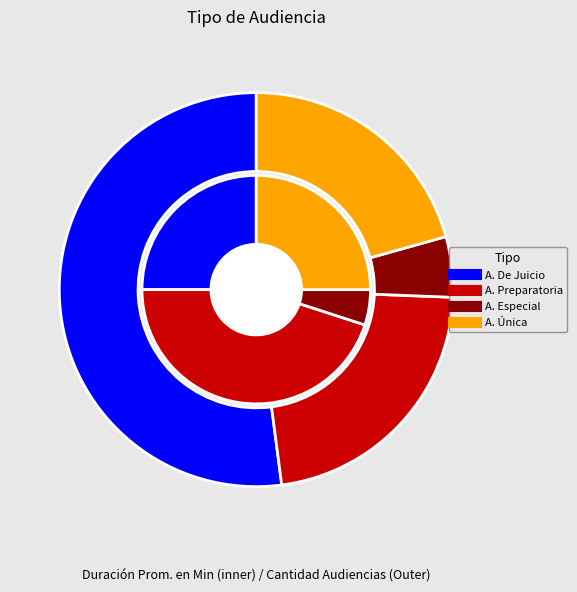

To the nearest percent, what percentage of the pie is Audiencia Preparatoria?

22%